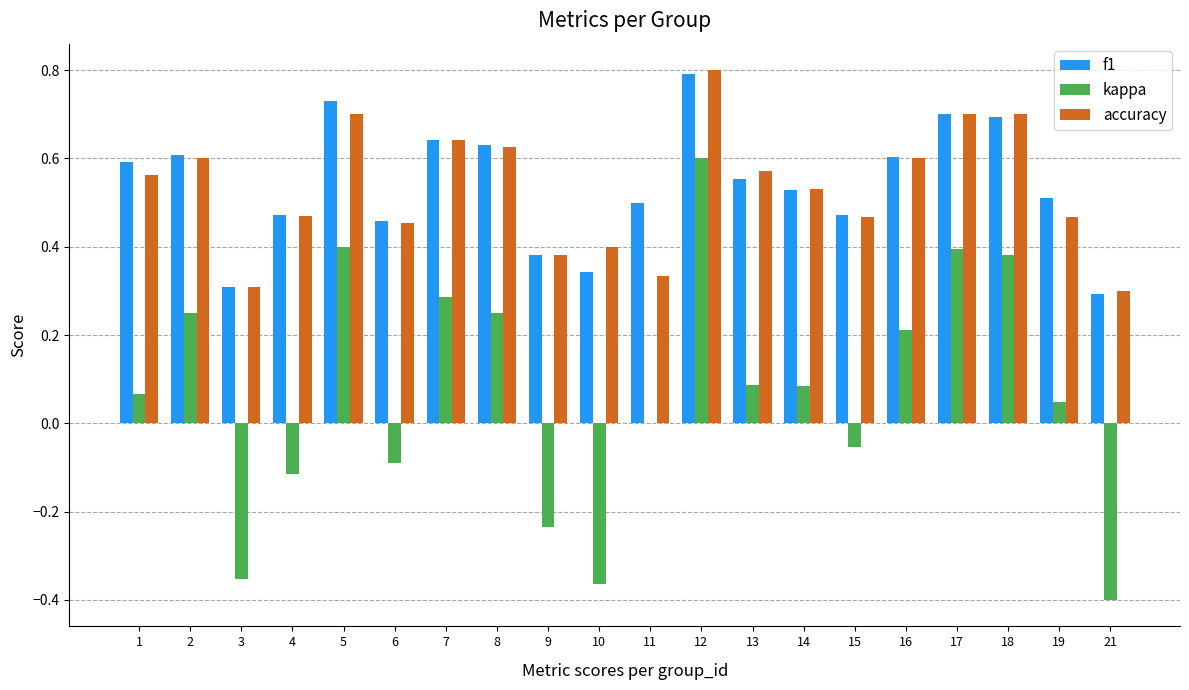

The accuracy series shows 0.3 at 21. True or false?

True